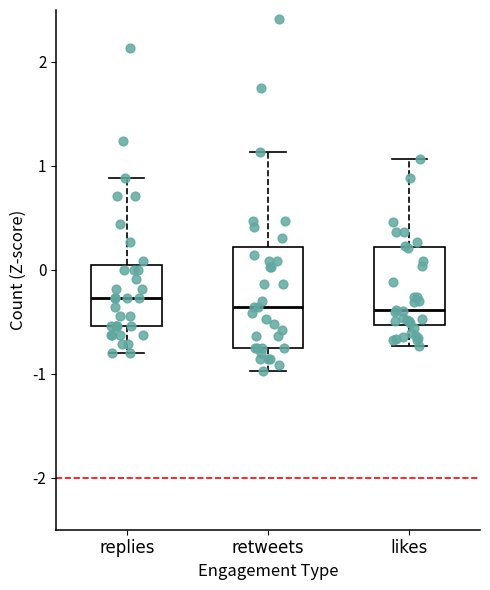

Reading left to right, transcribe this box plot: for each box, give where its median line is, the range the box spans, and where its two whiskers end, as read against the y-axis. The values are not printed on the chart, so give them approximately, as read against the axis.

replies: median -0.3, box -0.5 to 0.0, whiskers -0.8 to 0.9
retweets: median -0.4, box -0.7 to 0.2, whiskers -1.0 to 1.1
likes: median -0.4, box -0.5 to 0.2, whiskers -0.7 to 1.1